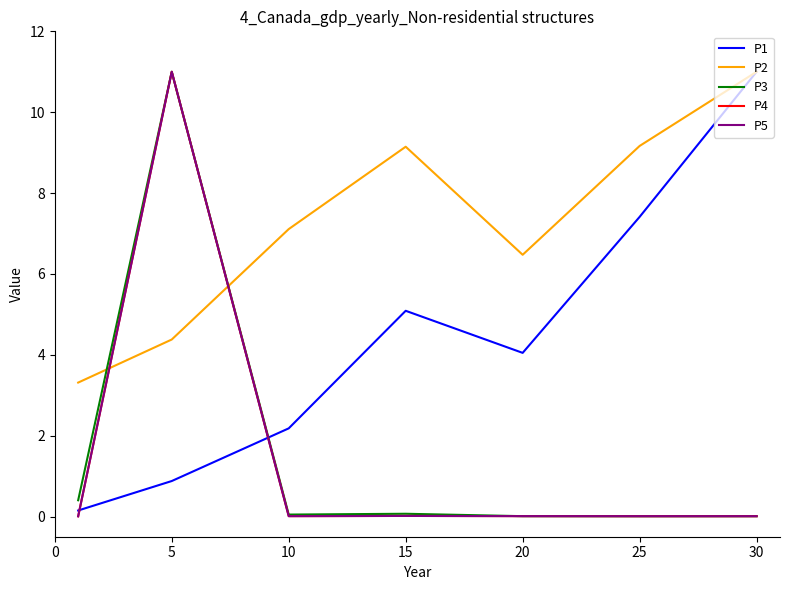

Where does the P1 series first go above 4?

15